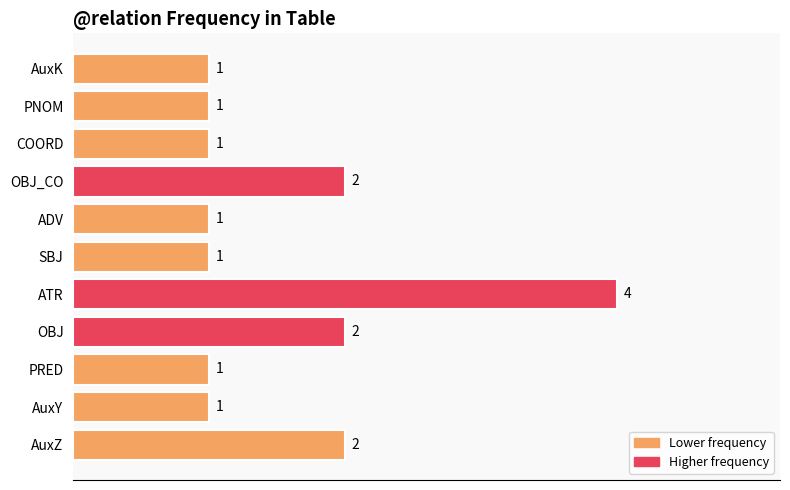

Which label corresponds to the largest value in the chart?

ATR